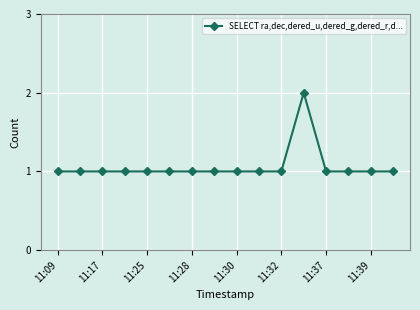

What is the value of the 14th point from the left?

1